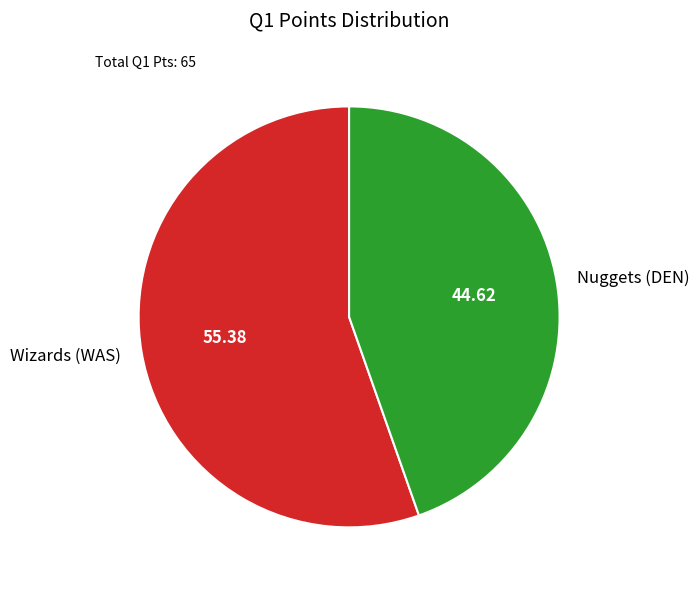

The Nuggets (DEN) slice represents 45% of the pie. True or false?

True